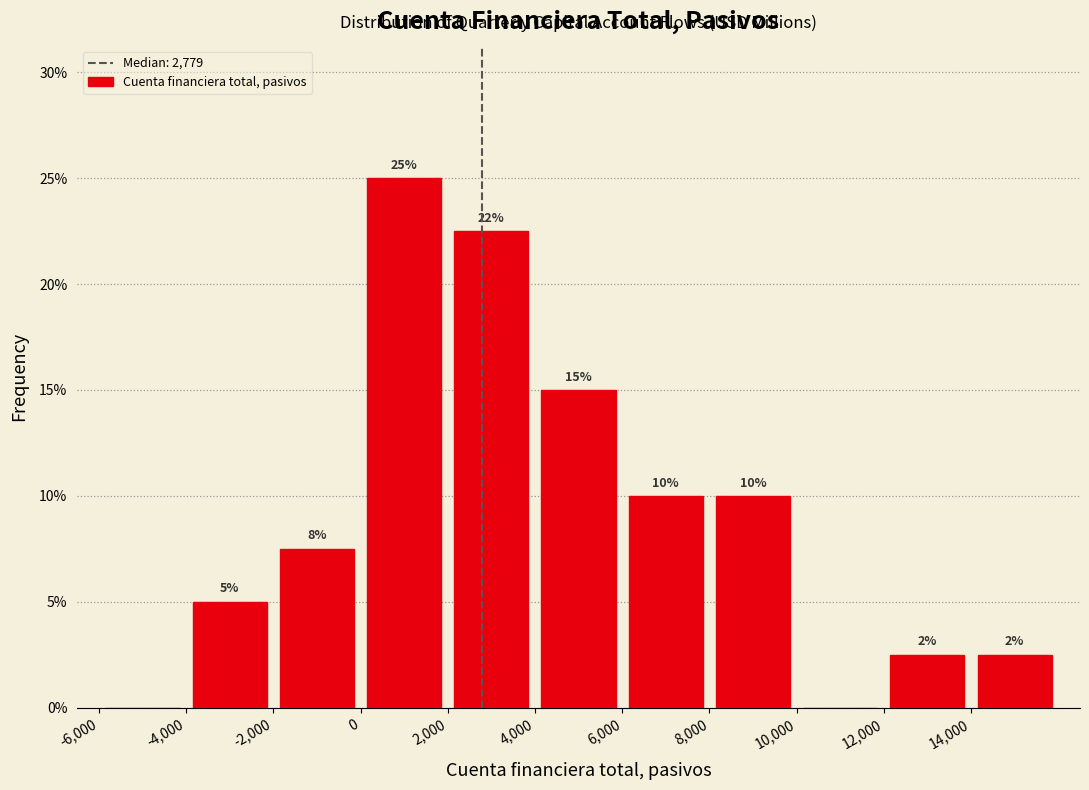

Over which range of the x-axis is the bar tallest?

0 to 2000